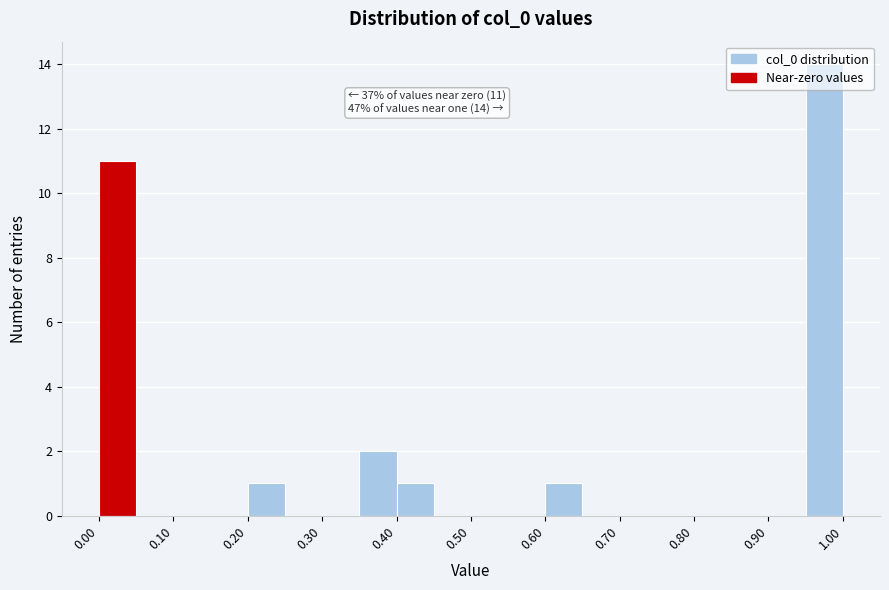

Over which range of the x-axis is the bar tallest?

0.95 to 1.00